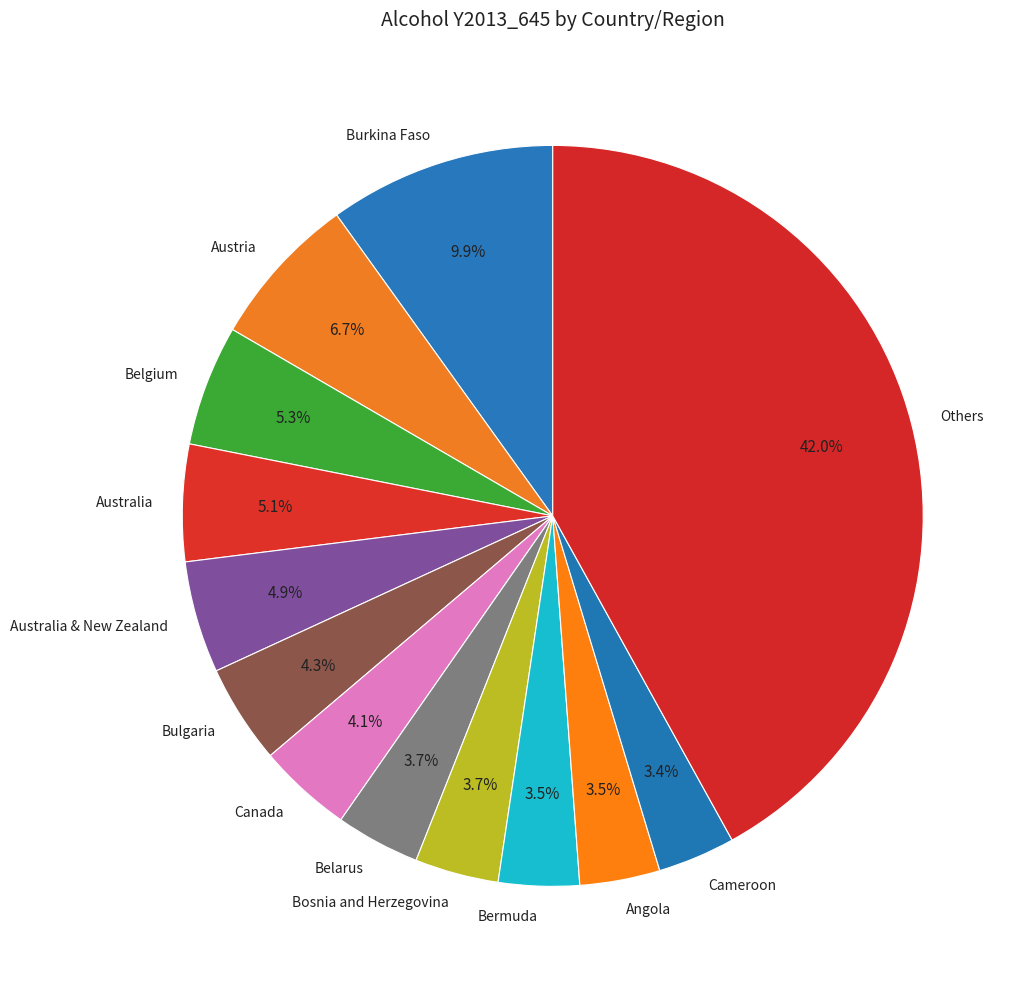

How many segments does this pie chart have?

13